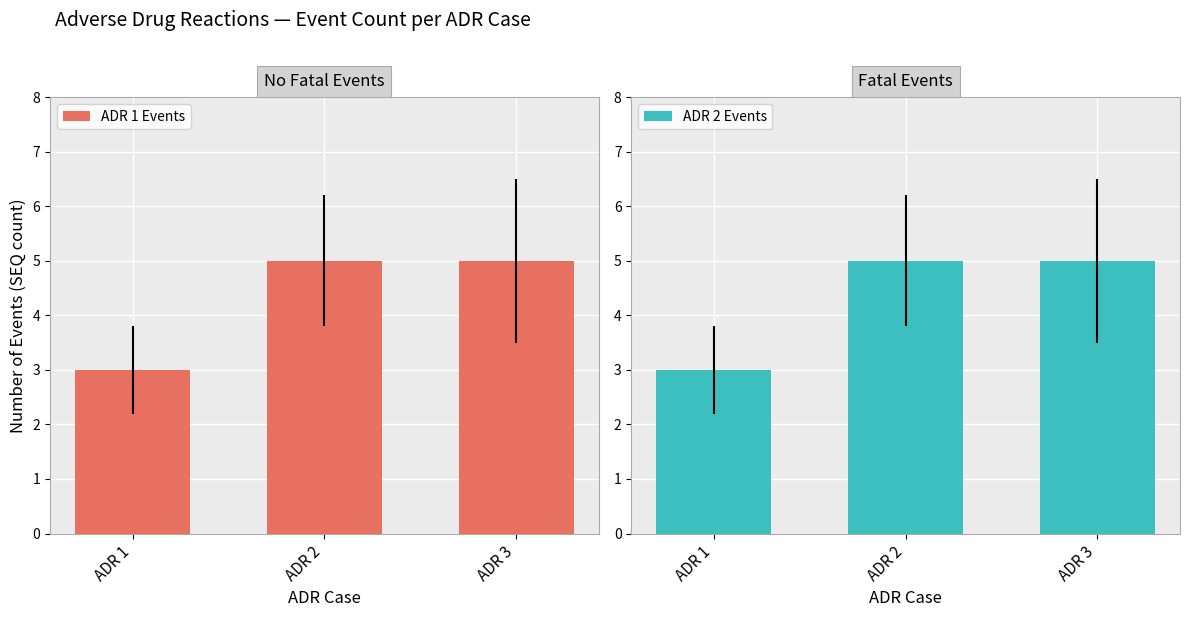

At which category does the chart reach its minimum across all series?

ADR 1